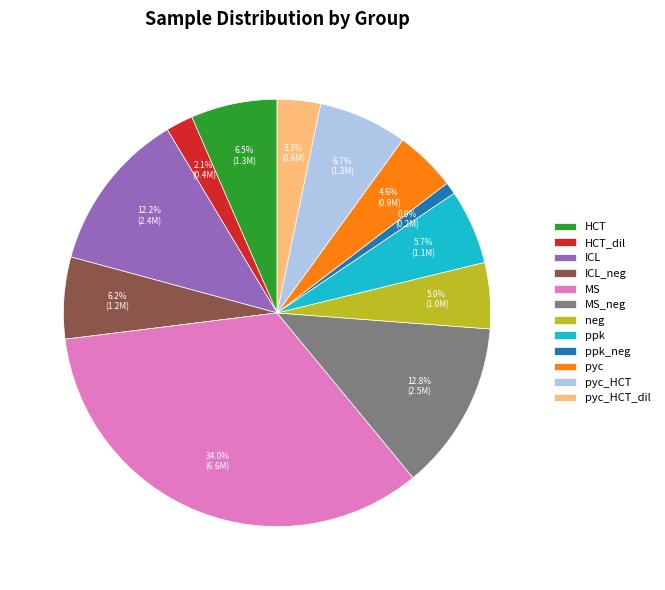

Between pyc and ppk, which is larger?

ppk